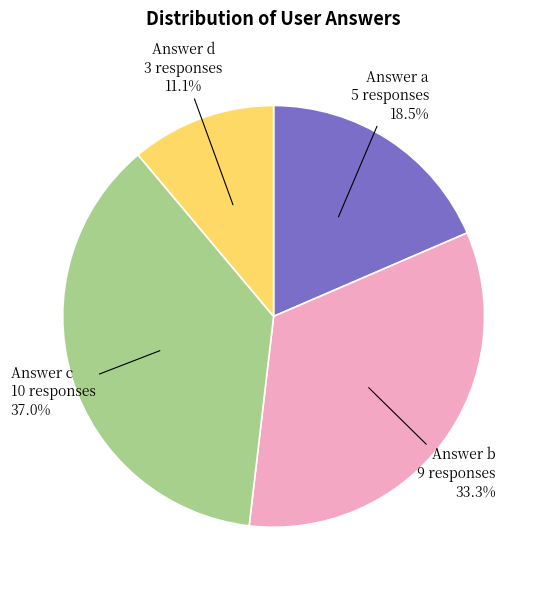

Is there any slice that represents more than half of the pie?

No